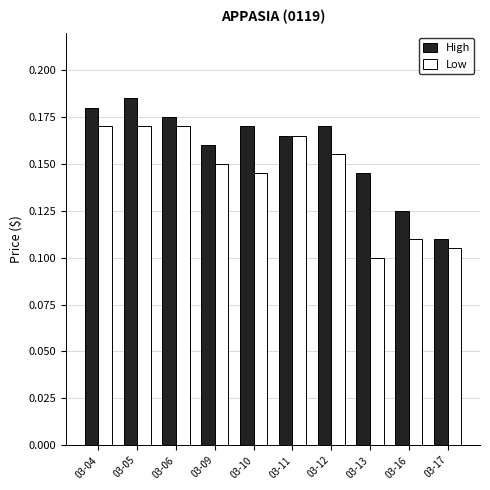

Which series changed the most between 03-06 and 03-10?

Low